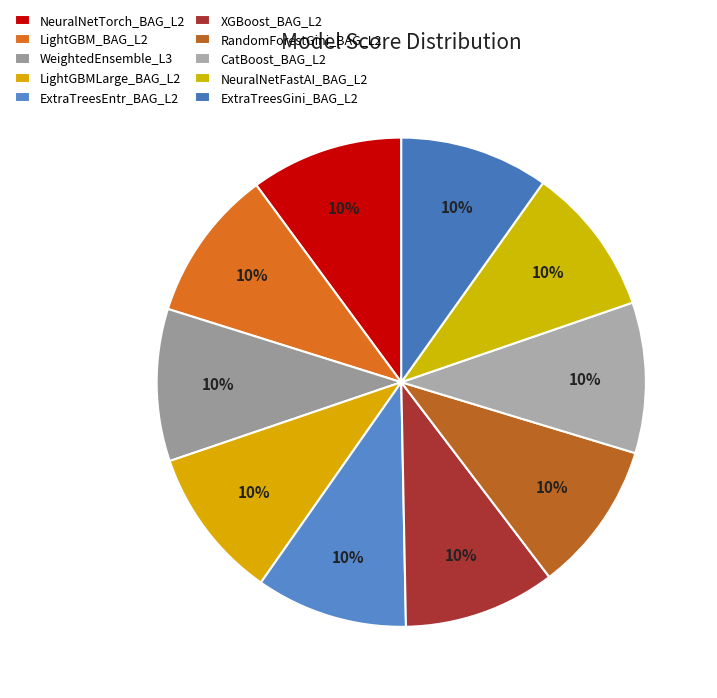

Does any single category account for the majority?

No